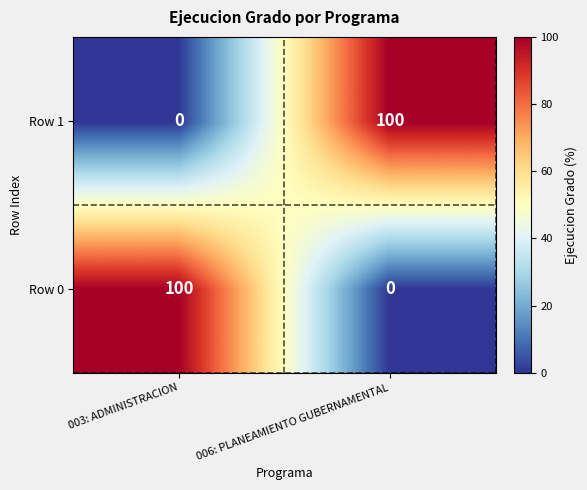

What is the total value across all series at 006: PLANEAMIENTO GUBERNAMENTAL?

100